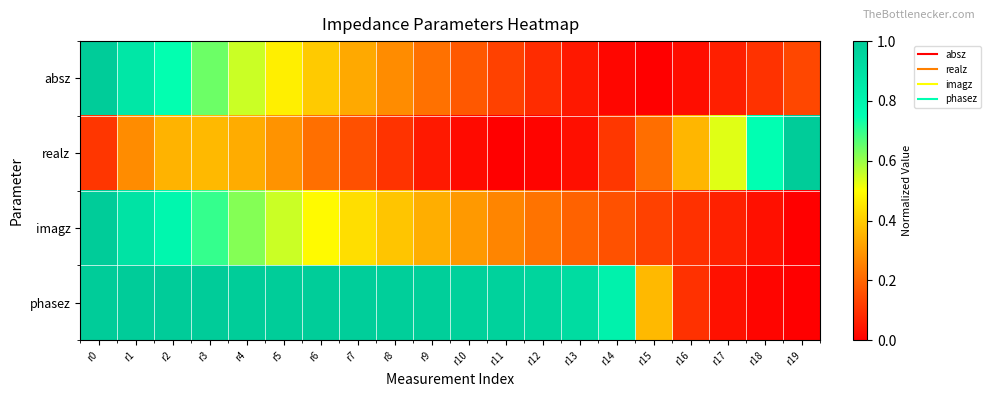

Reading left to right, list all the values displayed in this chart.

absz: r0=1.0	r1=0.9	r2=0.7	r3=0.6	r4=0.6	r5=0.5	r6=0.4	r7=0.3	r8=0.3	r9=0.2	r10=0.2	r11=0.1	r12=0.1	r13=0.0	r14=0.0	r15=0.0	r16=0.0	r17=0.1	r18=0.1	r19=0.1
realz: r0=0.1	r1=0.3	r2=0.4	r3=0.4	r4=0.3	r5=0.3	r6=0.2	r7=0.2	r8=0.1	r9=0.1	r10=0.0	r11=0.0	r12=0.0	r13=0.0	r14=0.1	r15=0.2	r16=0.4	r17=0.5	r18=0.7	r19=1.0
imagz: r0=1.0	r1=0.9	r2=0.8	r3=0.7	r4=0.6	r5=0.6	r6=0.5	r7=0.4	r8=0.4	r9=0.3	r10=0.3	r11=0.3	r12=0.2	r13=0.2	r14=0.2	r15=0.1	r16=0.1	r17=0.1	r18=0.0	r19=0.0
phasez: r0=1.0	r1=1.0	r2=1.0	r3=1.0	r4=1.0	r5=1.0	r6=1.0	r7=1.0	r8=1.0	r9=1.0	r10=1.0	r11=1.0	r12=0.9	r13=0.9	r14=0.8	r15=0.4	r16=0.1	r17=0.0	r18=0.0	r19=0.0